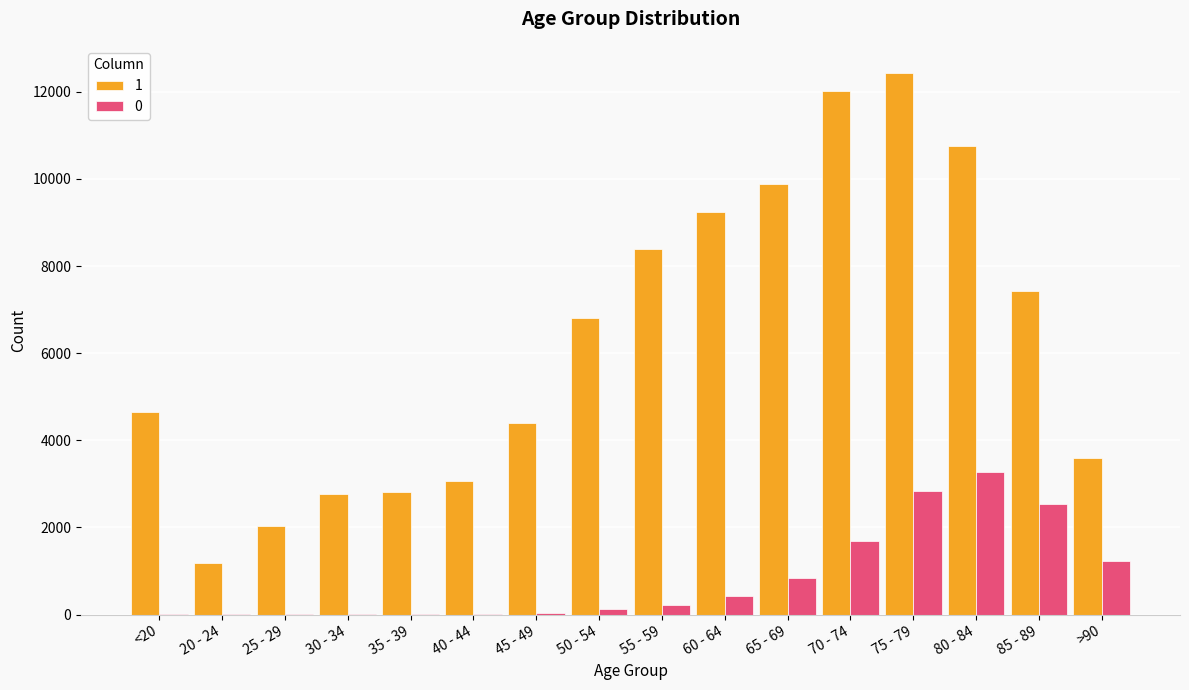

What are all the series names shown in the legend?

1, 0